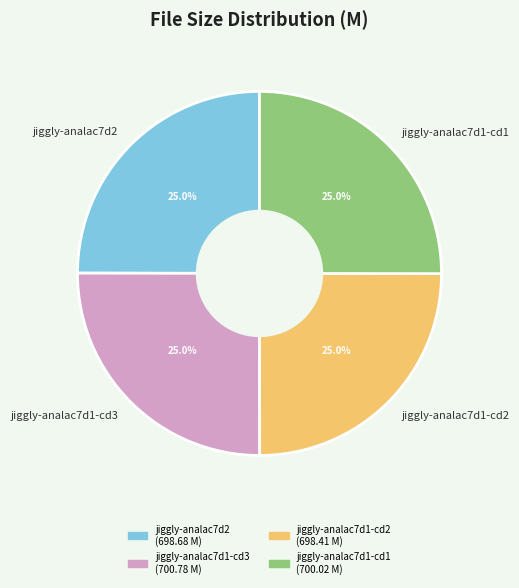

What is the ratio of the value at jiggly-analac7d1-cd2 to the value at jiggly-analac7d1-cd1?

1.0